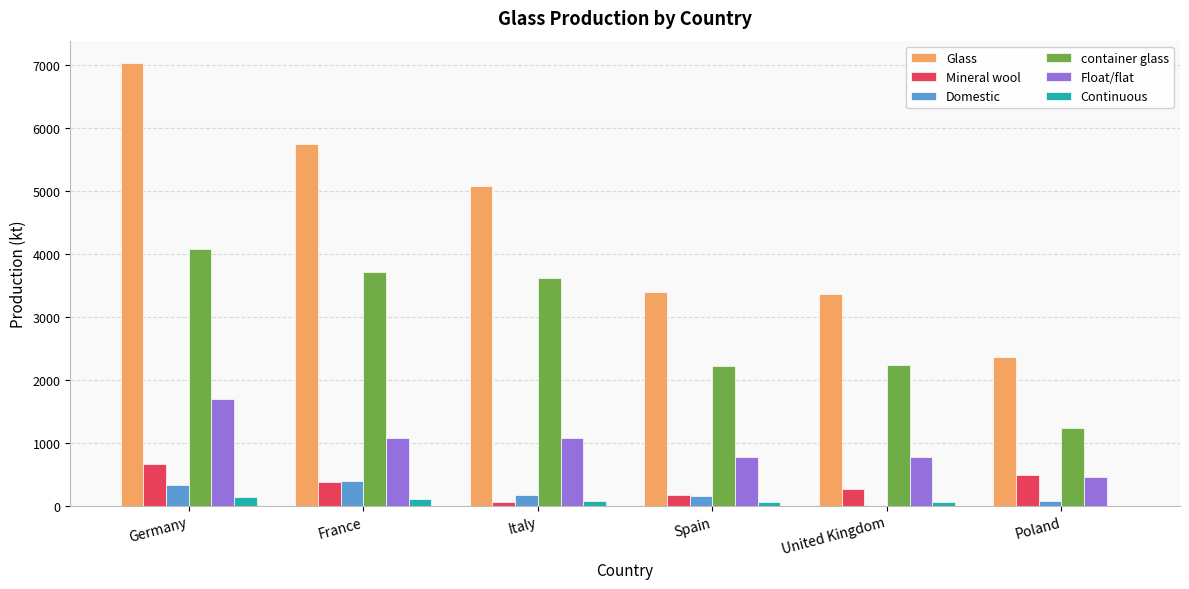

Is it true that Glass equals 1709.5 at Spain?

False